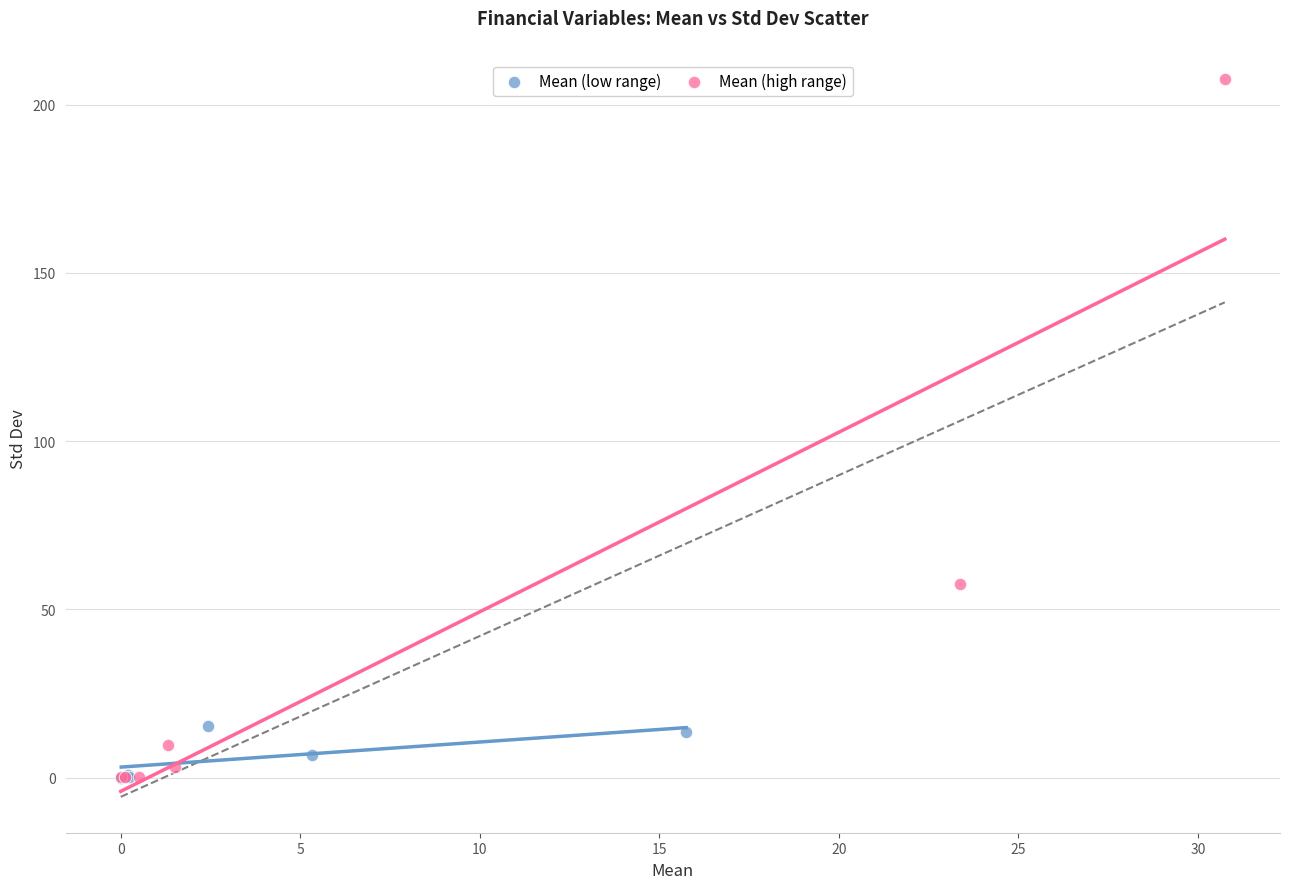

What are all the series names shown in the legend?

Mean (low range), Mean (high range)